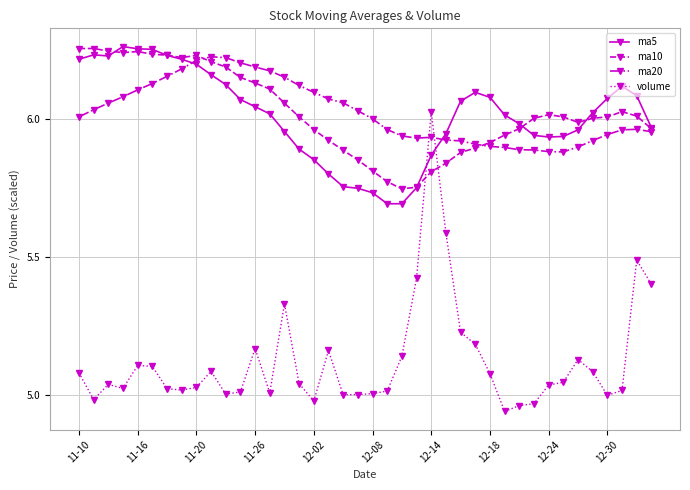

At how many categories does at least one series exceed 5?

40